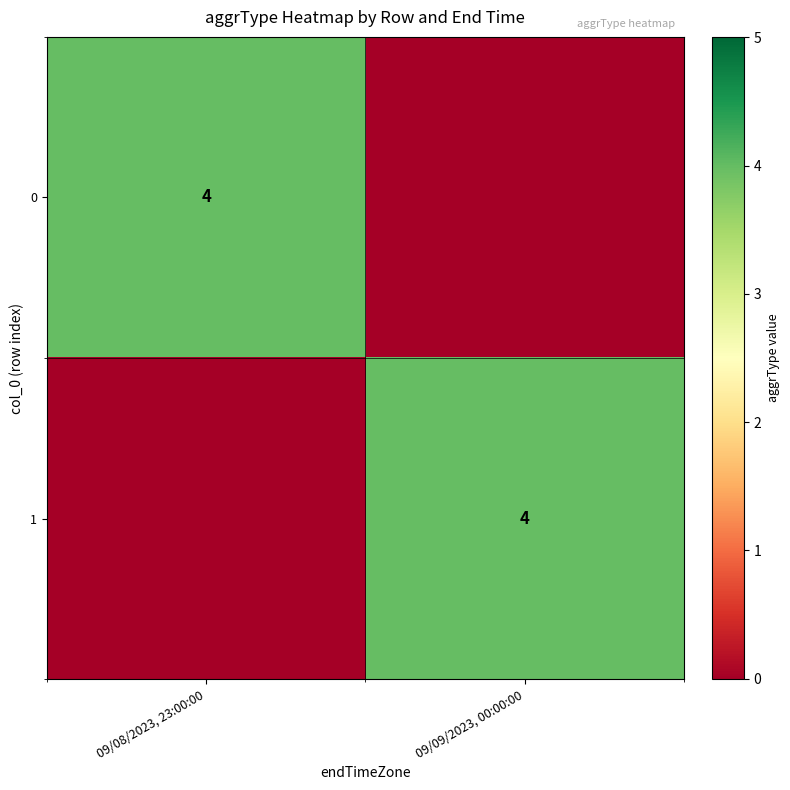

True or false: 0 has a value of 4 at 09/08/2023, 23:00:00.

True